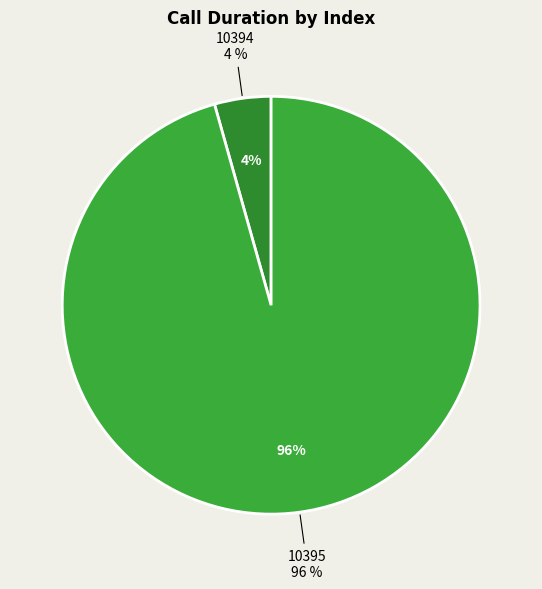

What percentage do 10395 and 10394 together represent?

100.0%